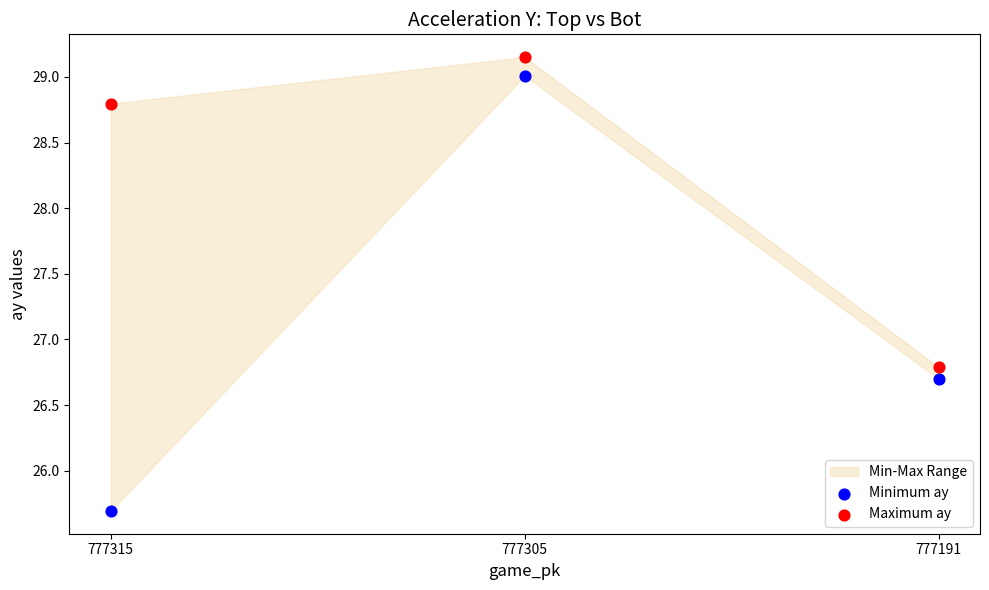

Which series has the widest spread of Y values?

Minimum ay